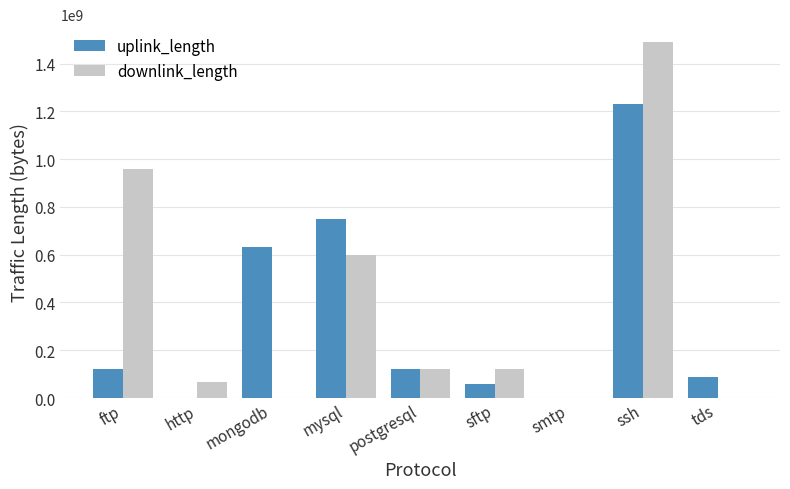

Is it true that uplink_length equals 90010801 at tds?

True